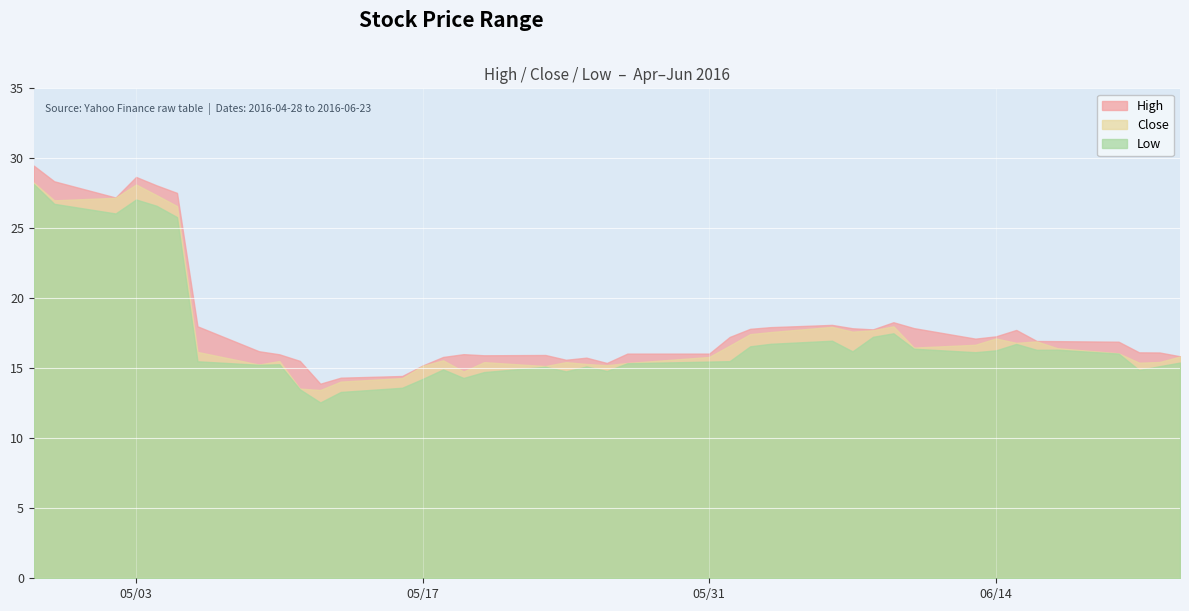

Which category has the lowest value in the Close series?

2016-05-12